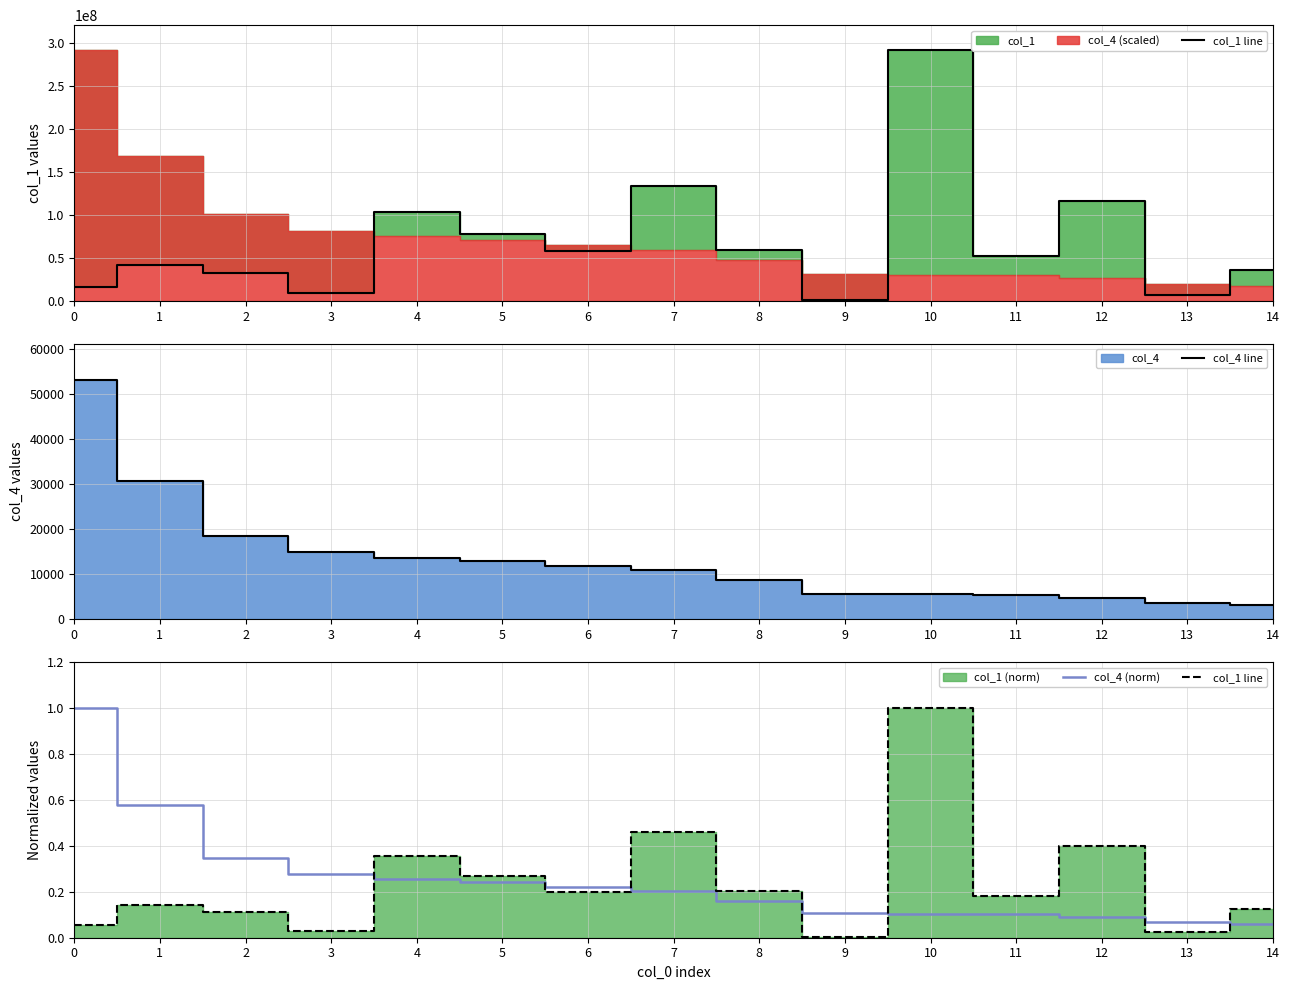

Which series has the largest total across all categories?

col_4 line